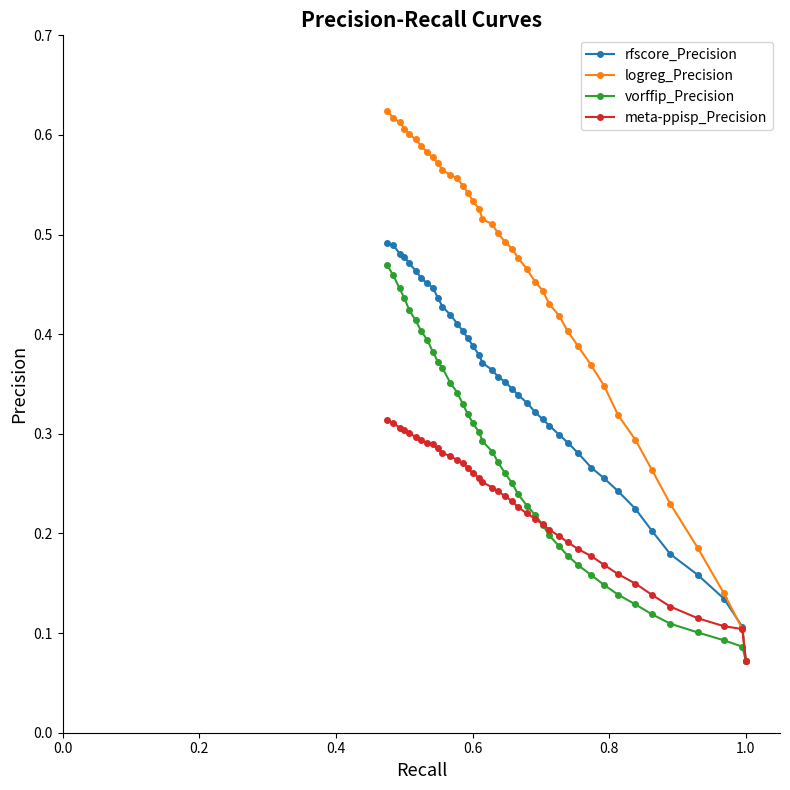

True or false: rfscore_Precision and meta-ppisp_Precision intersect in this chart.

True